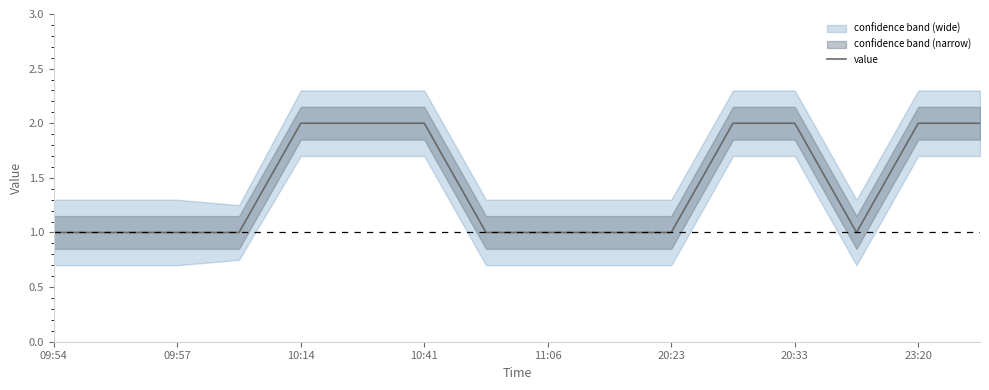

What position from the right is 11?

5